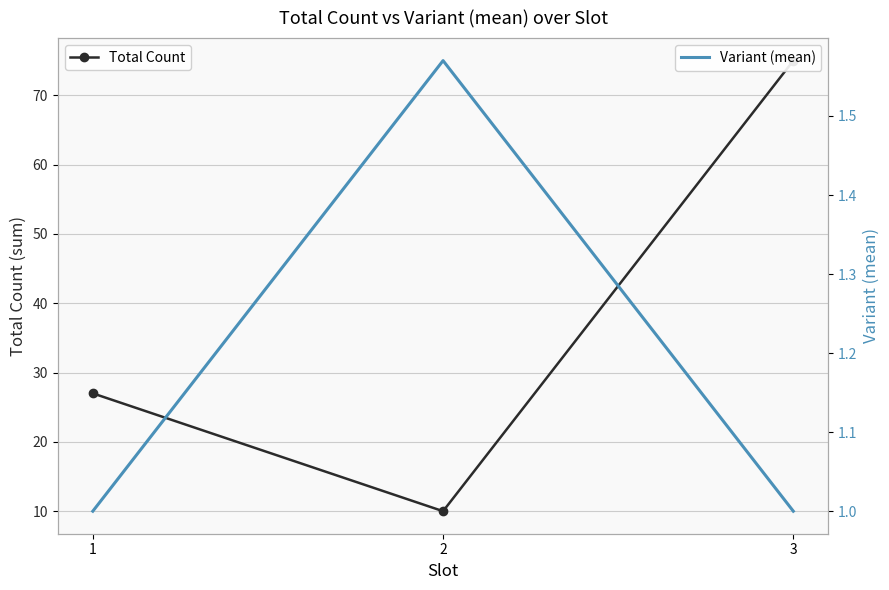

What is the total value across all series at 1?

28.0